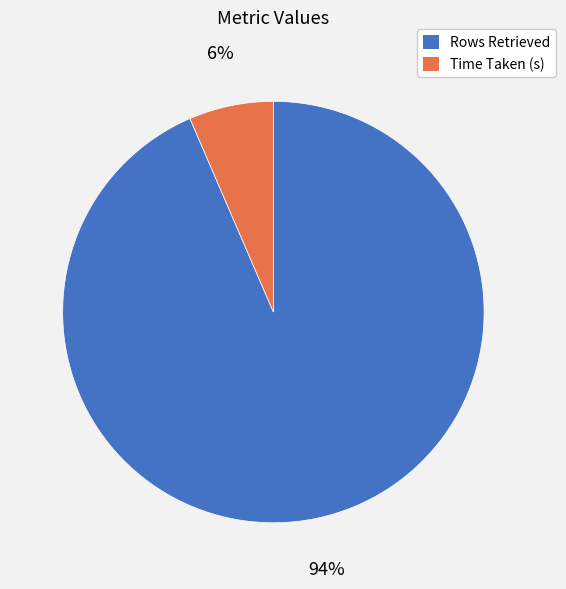

Is the sum of Time Taken (s) and Rows Retrieved greater than half?

Yes